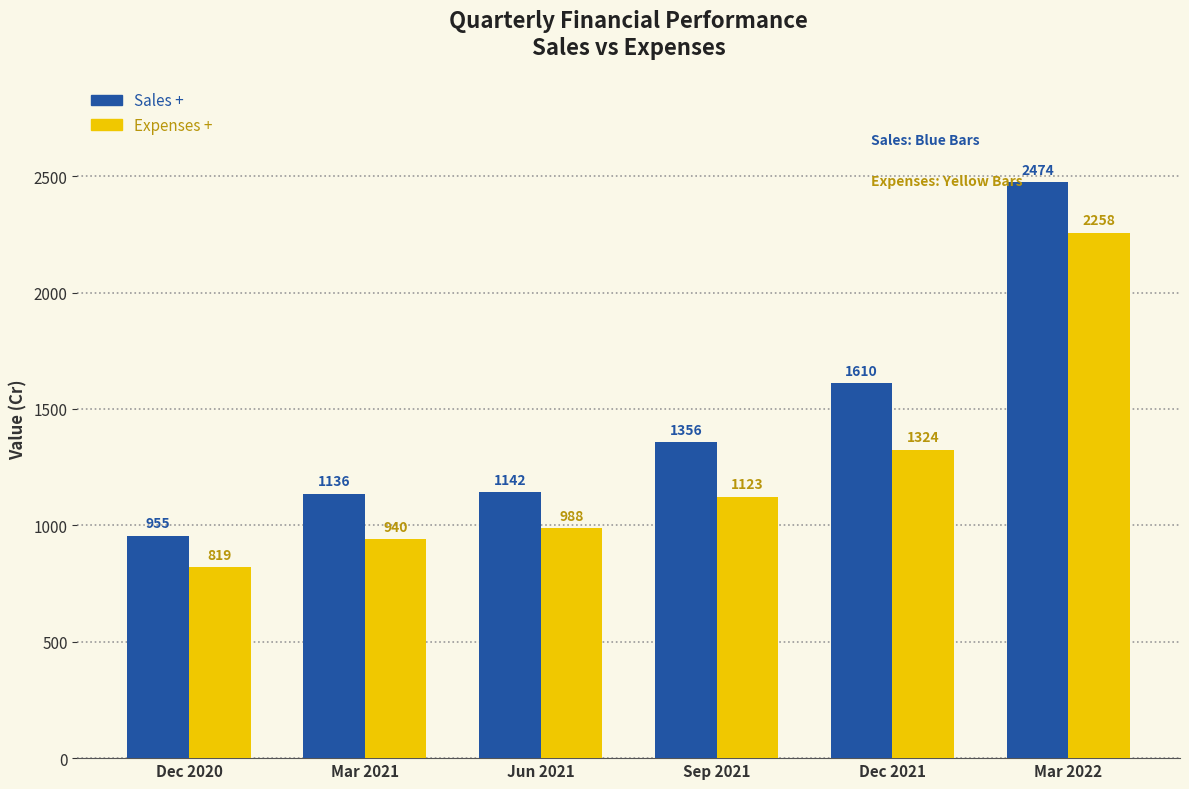

How many data points in Expenses + are less than 1123?

3